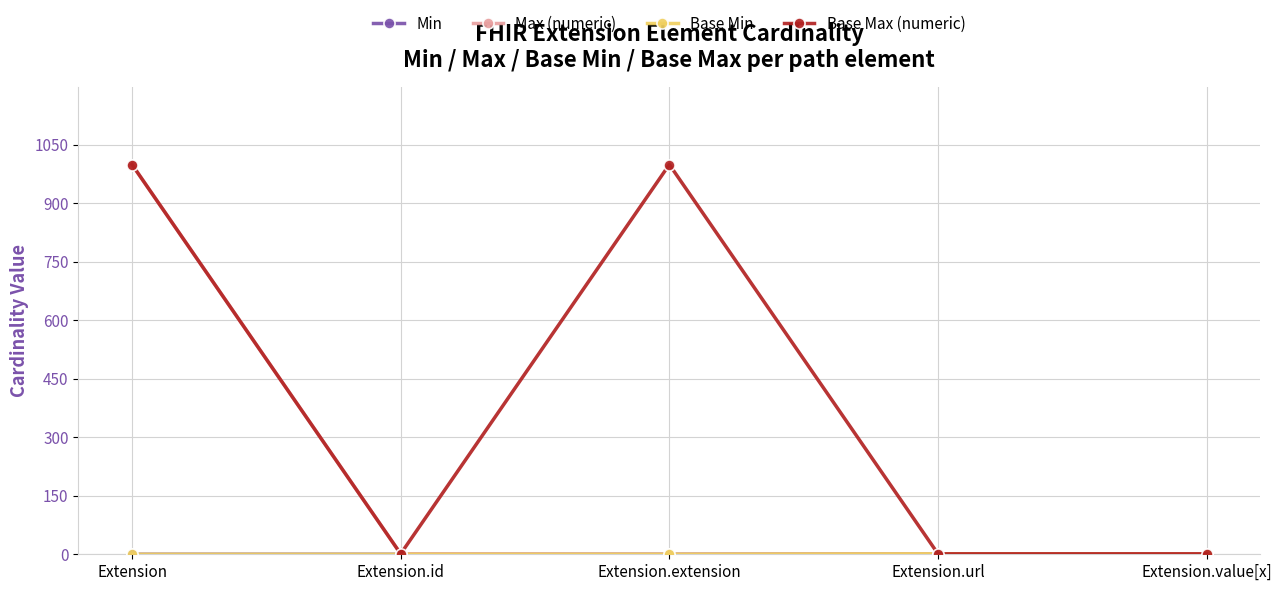

True or false: Max (numeric) and Base Max (numeric) cross at least once.

False